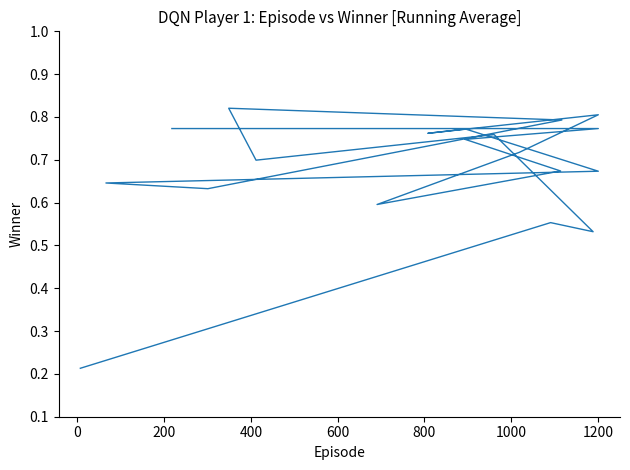

How many lines are shown in the chart?

1